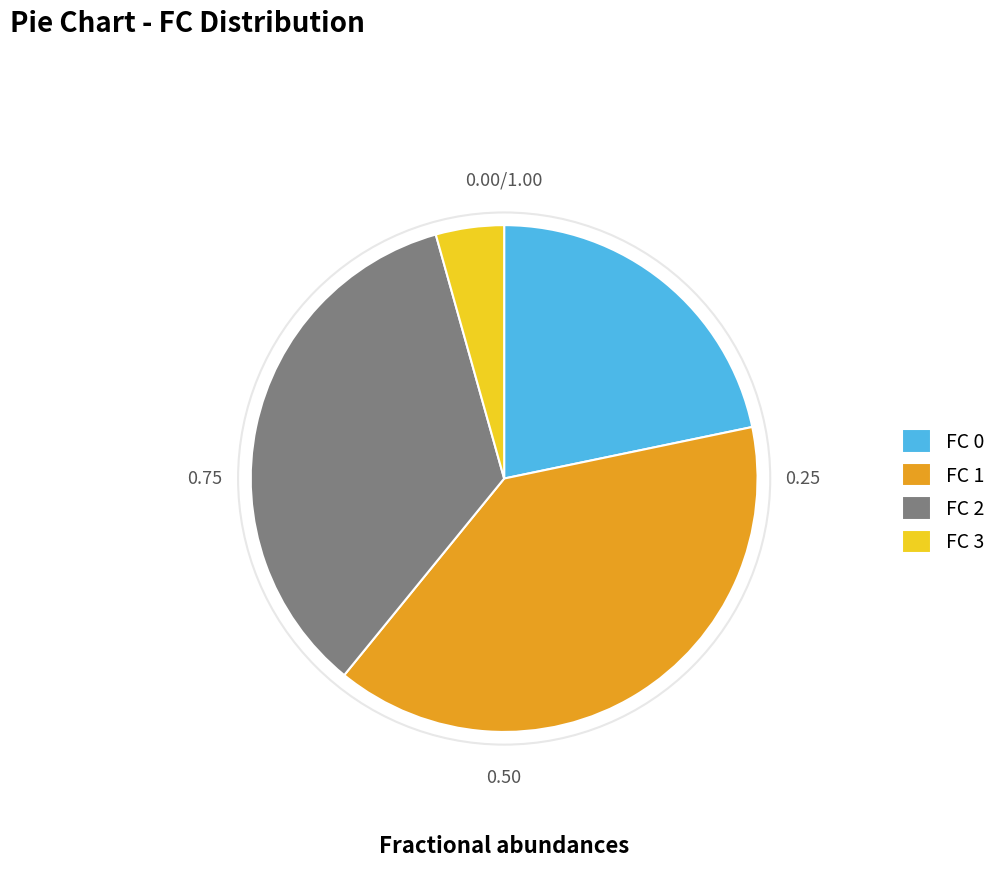

Which slice is the smallest?

FC 3